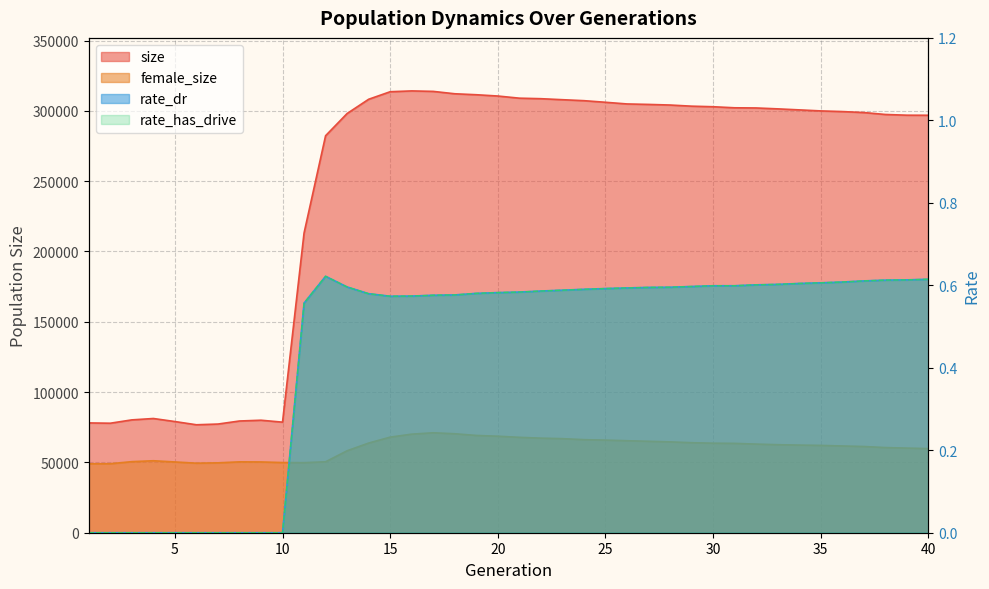

List the labels in order of rate_dr value, smallest first.

1, 2, 3, 4, 5, 6, 7, 8, 9, 10, 11, 15, 16, 17, 18, 14, 19, 20, 21, 22, 23, 24, 25, 26, 27, 28, 13, 29, 30, 31, 32, 33, 34, 35, 36, 37, 38, 39, 40, 12